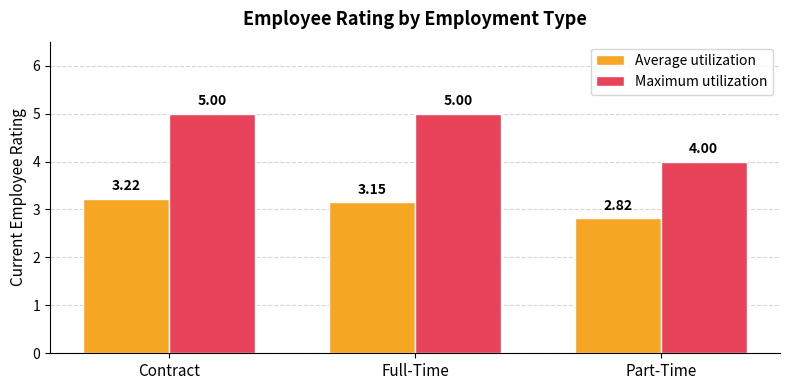

Are the bars grouped side by side (vs. stacked)?

Yes